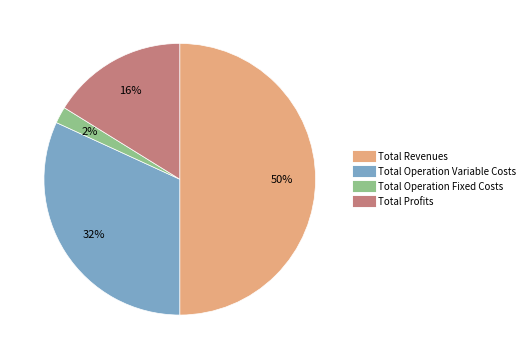

To the nearest percent, what is the average slice percentage?

25%